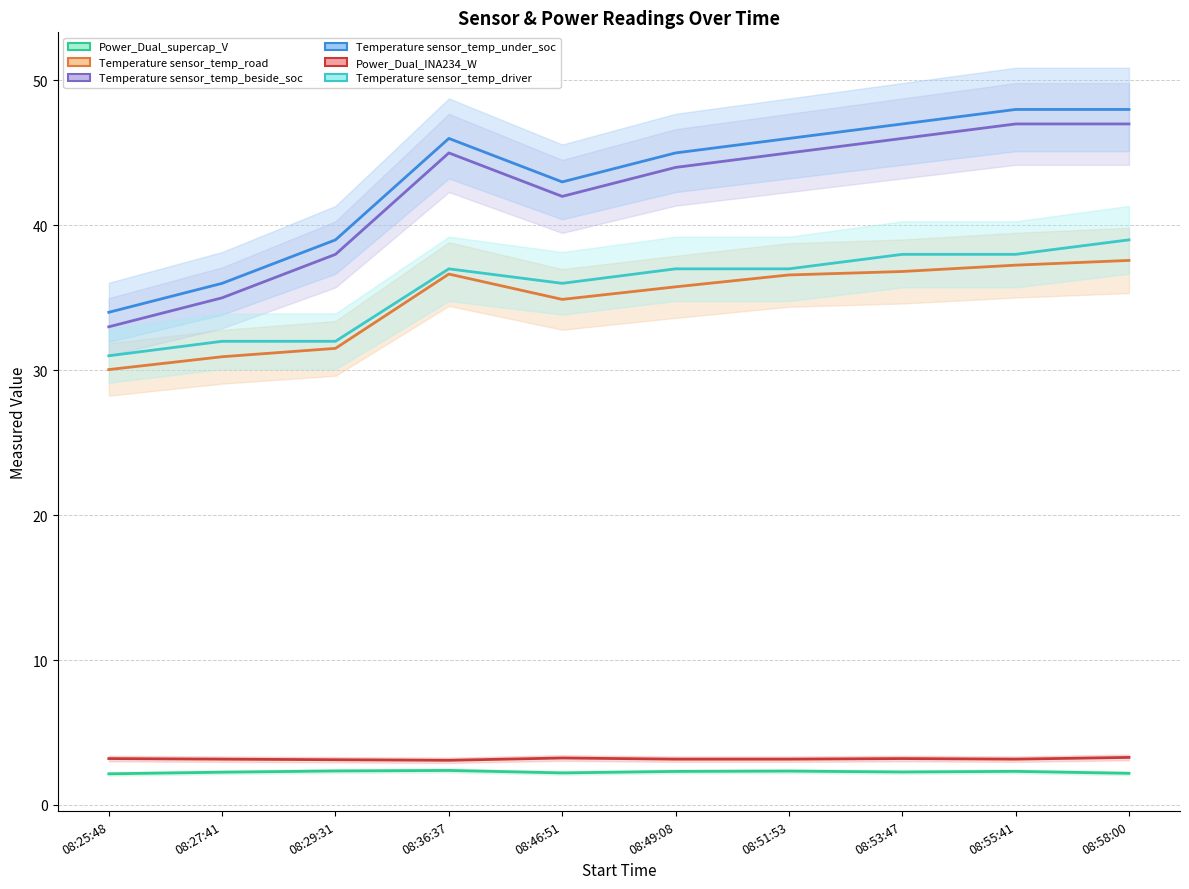

Which series changed the most between 08:36:37 and 08:51:53?

Power_Dual_INA234_W